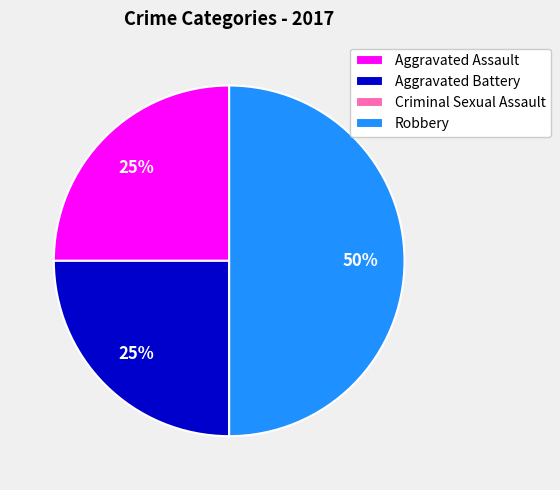

Combined, do Aggravated Assault and Robbery account for over 50%?

Yes